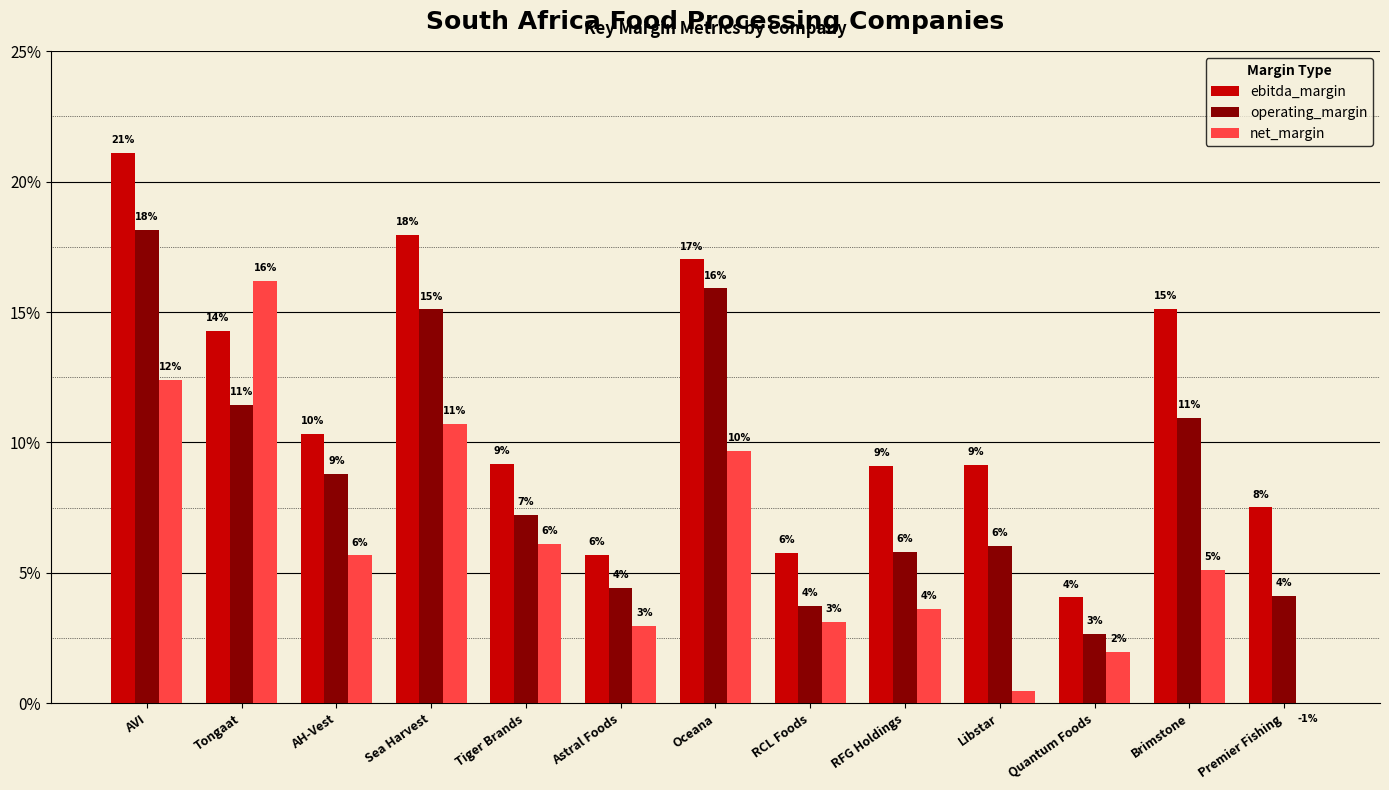

What is the label of the 11th bar from the left?

Quantum Foods